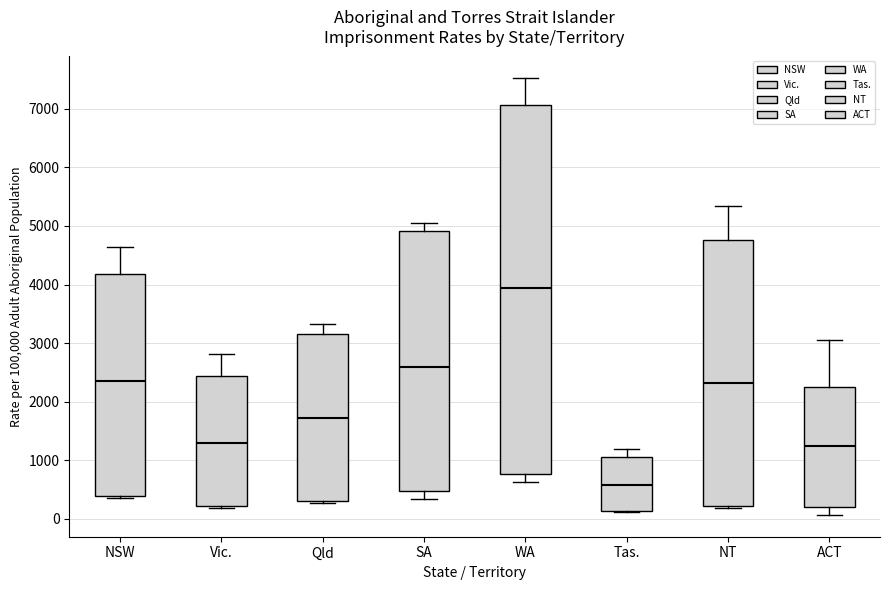

Where is the lower edge of the box for Tas. on the y-axis? The values are not printed on the chart, so give them approximately, as read against the axis.

100